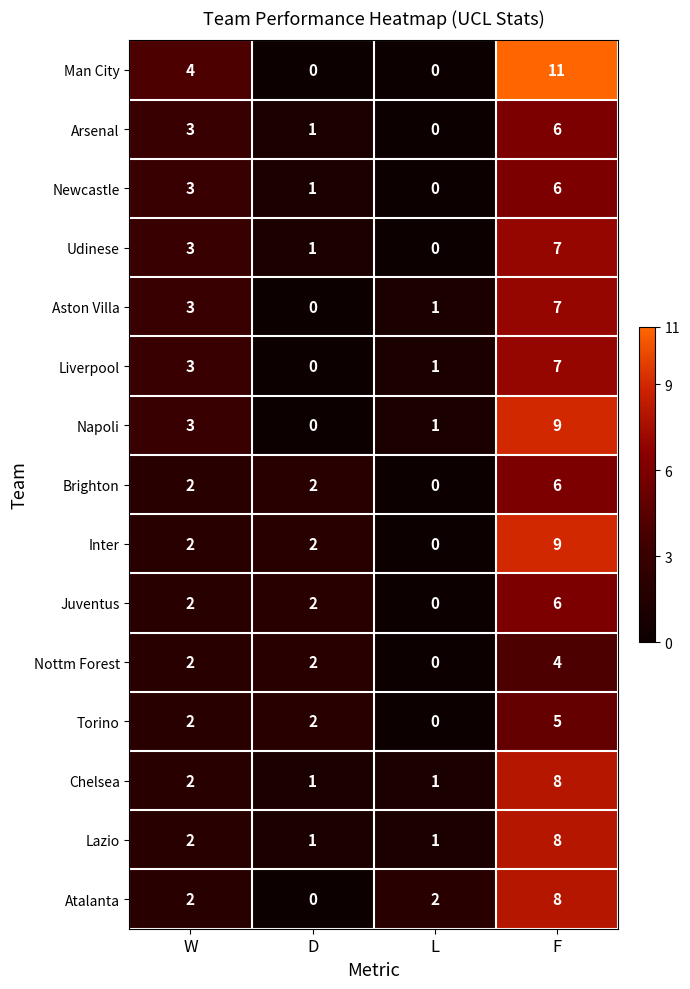

Which series has the largest range (max minus min)?

Man City